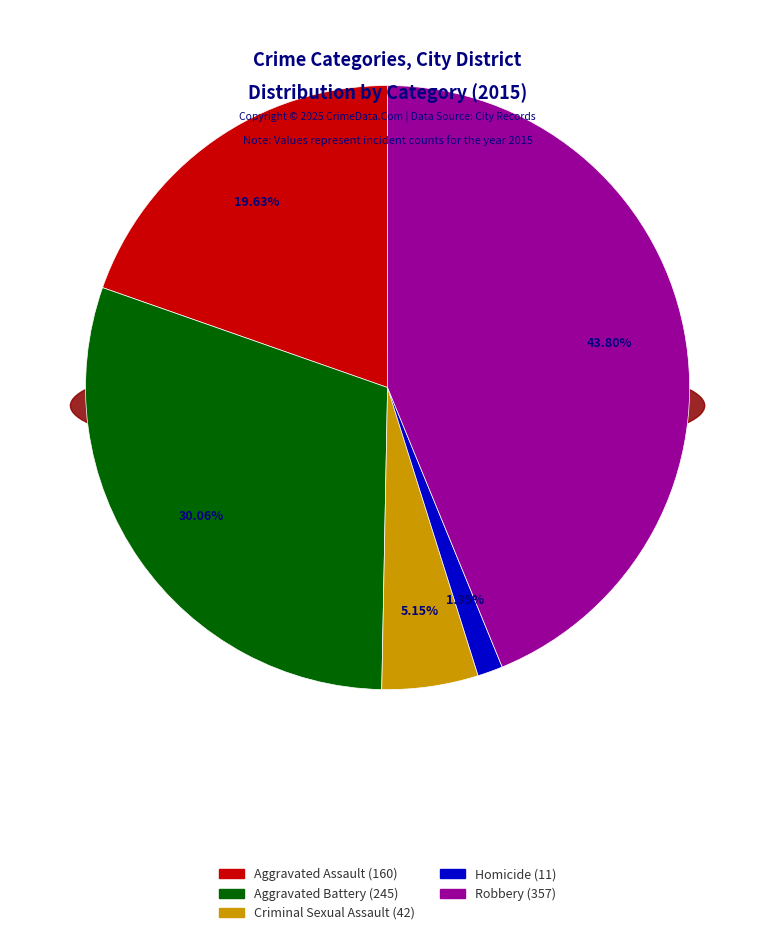

Is there a majority slice in this chart?

No